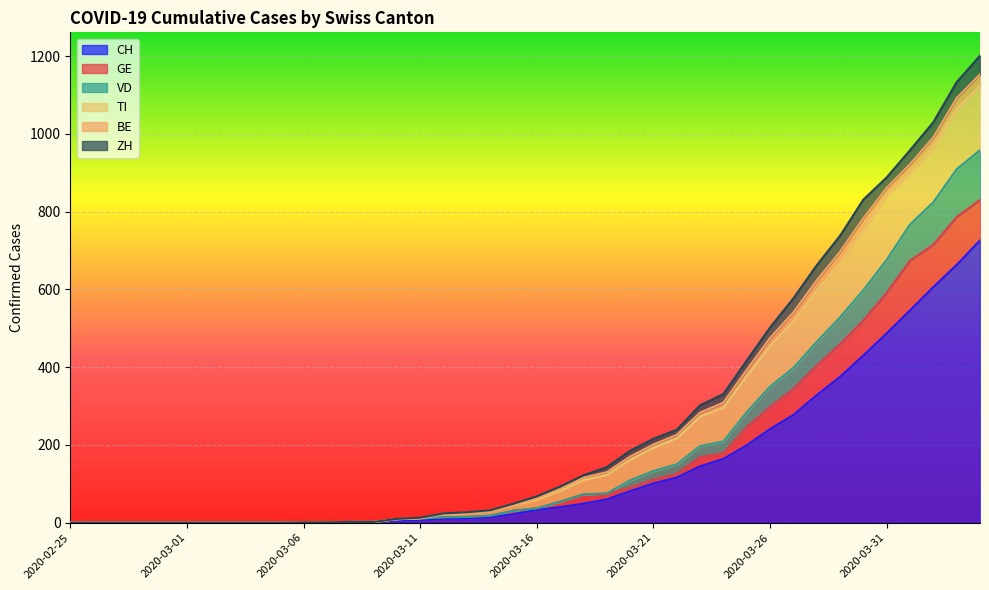

What is the highest value of the CH series?

726